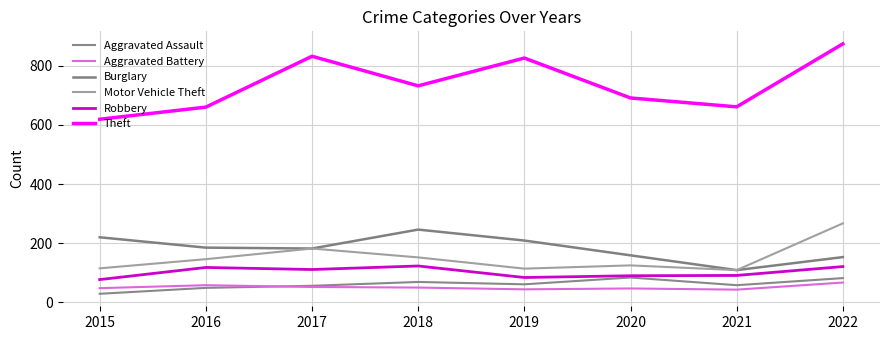

Between 2015 and 2019, which series saw the biggest shift?

Theft